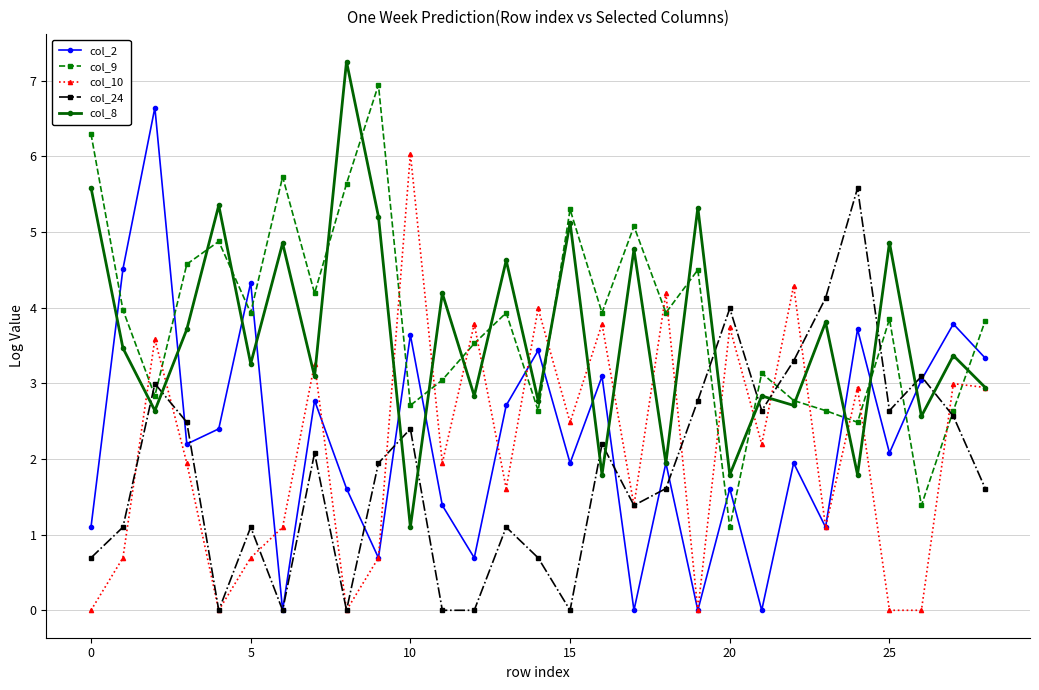

What is the average value of the col_24 series?

1.9